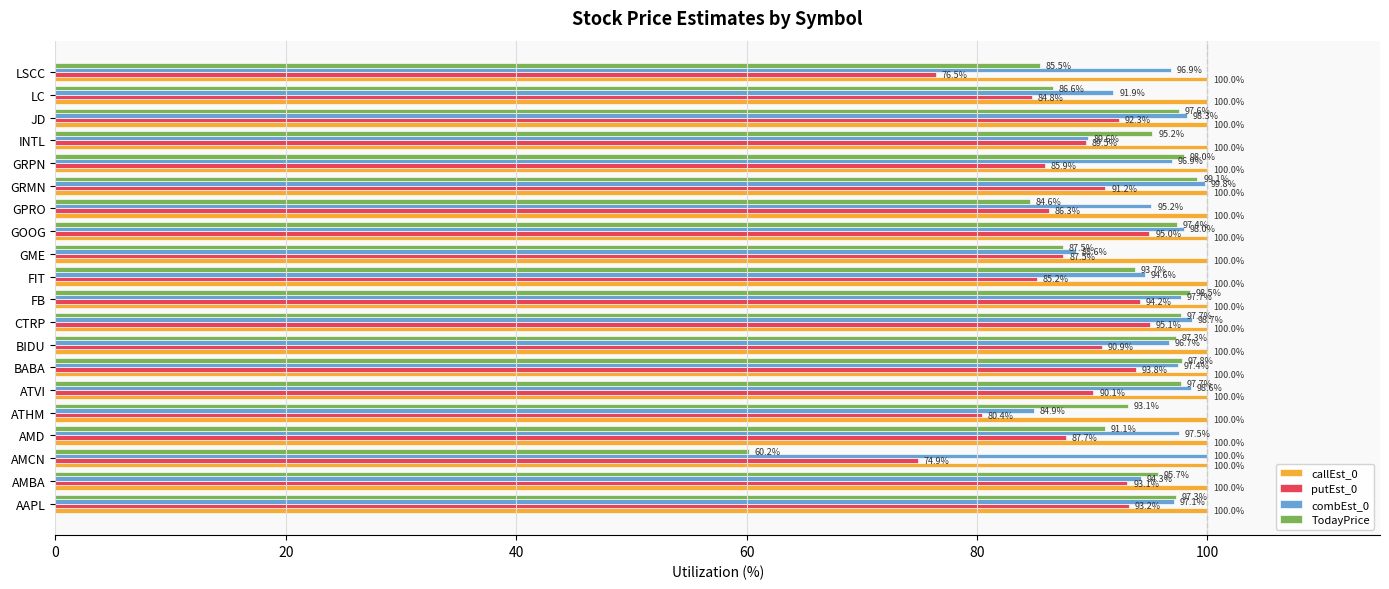

List the series in order of their overall mean, highest first.

callEst_0, combEst_0, TodayPrice, putEst_0